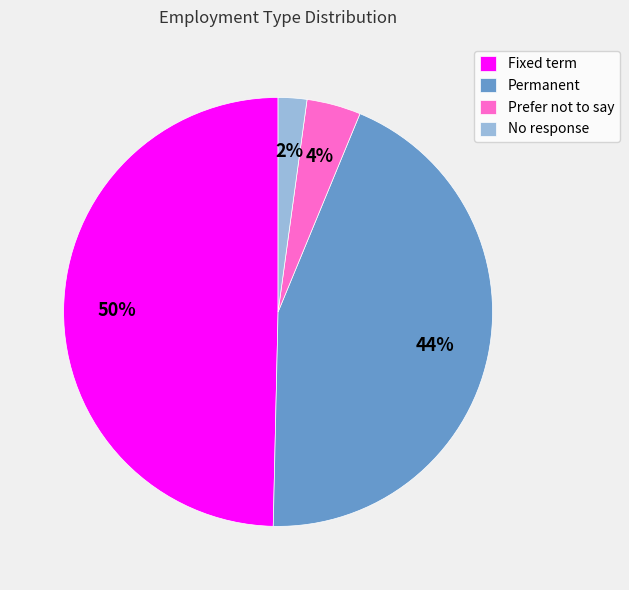

To the nearest percent, what is the difference between the No response and Prefer not to say slice percentages?

2%